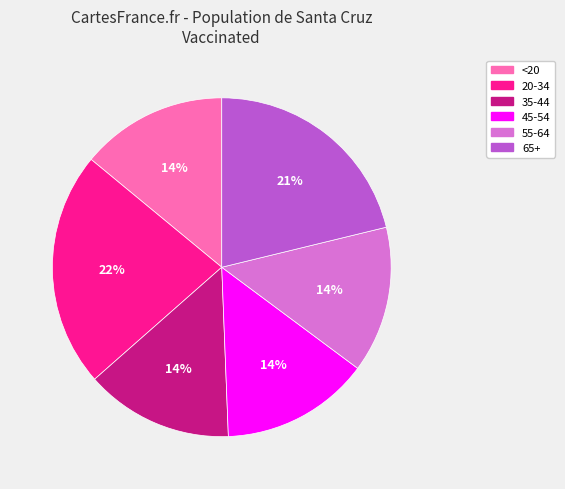

Is the sum of <20 and 45-54 greater than half?

No